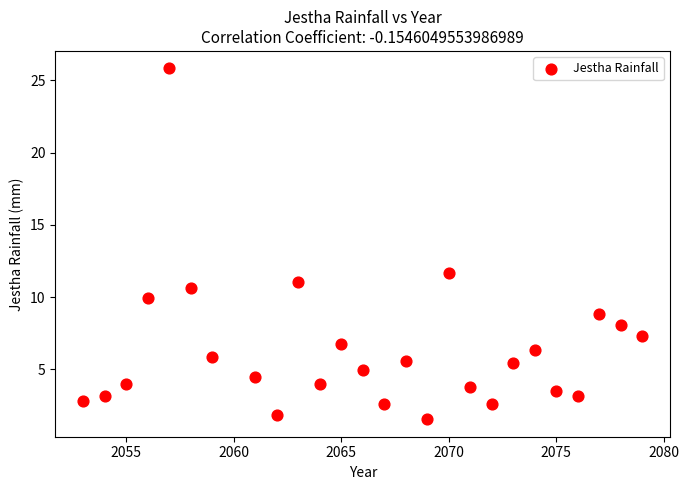

What Y value in the scatter plot is closest to 13?

11.7